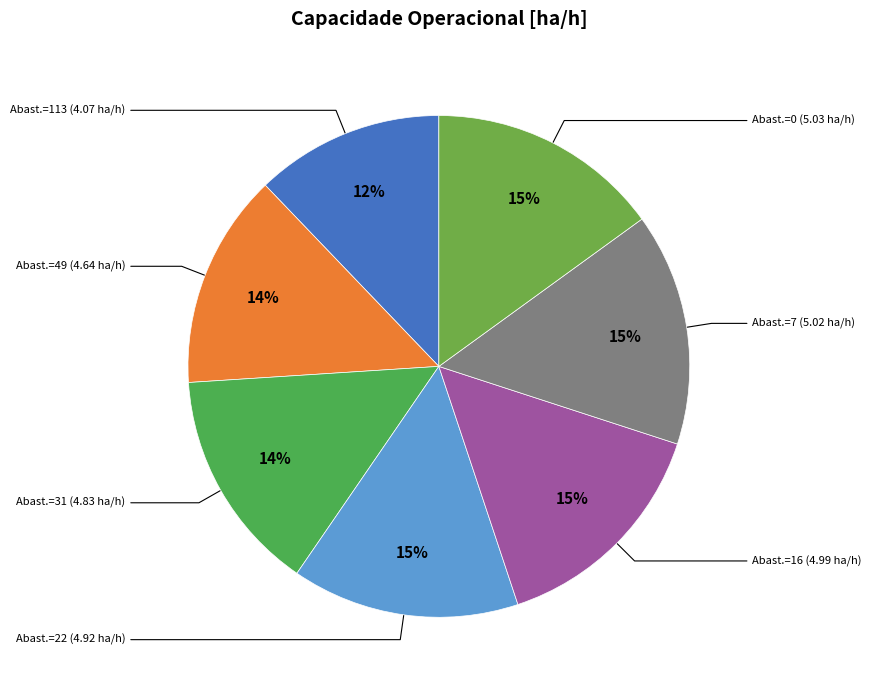

How many slices are in this pie chart?

7